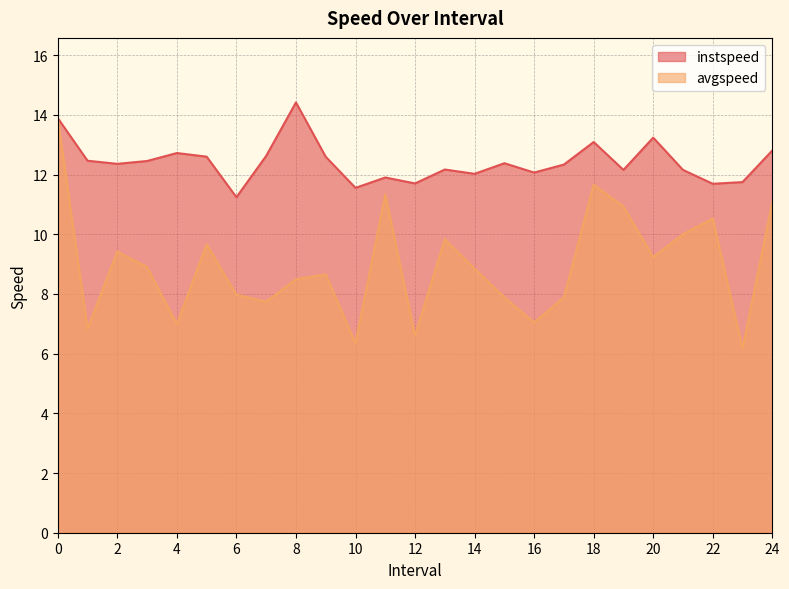

At which category does the chart reach its peak across all series?

8